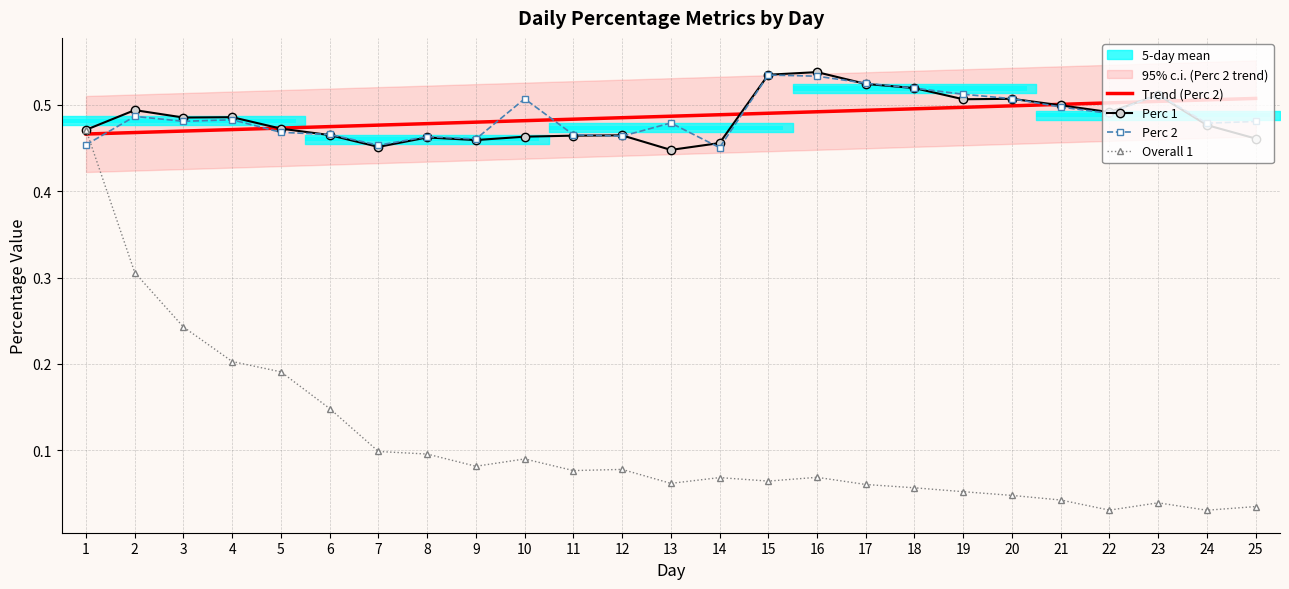

Count the number of data series in this chart.

4